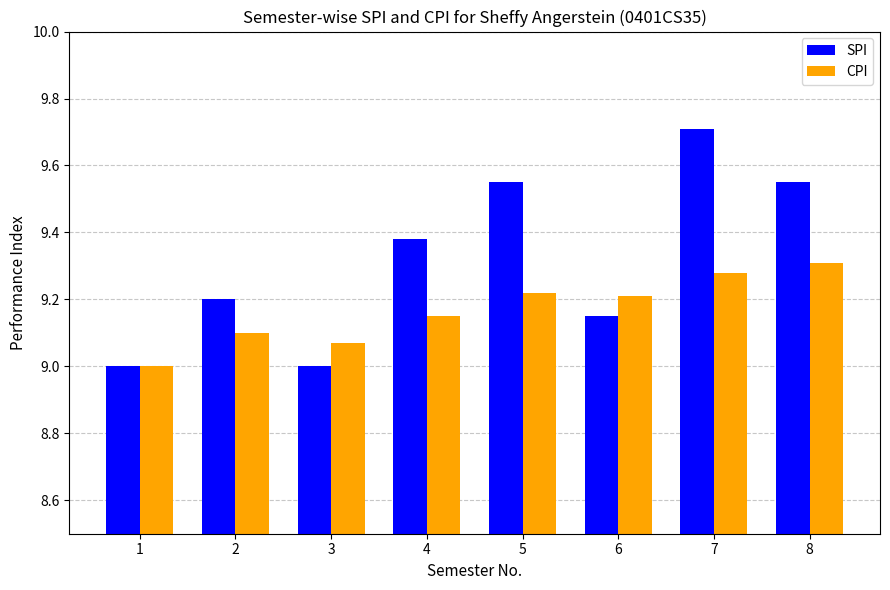

Which series has the largest total across all categories?

SPI